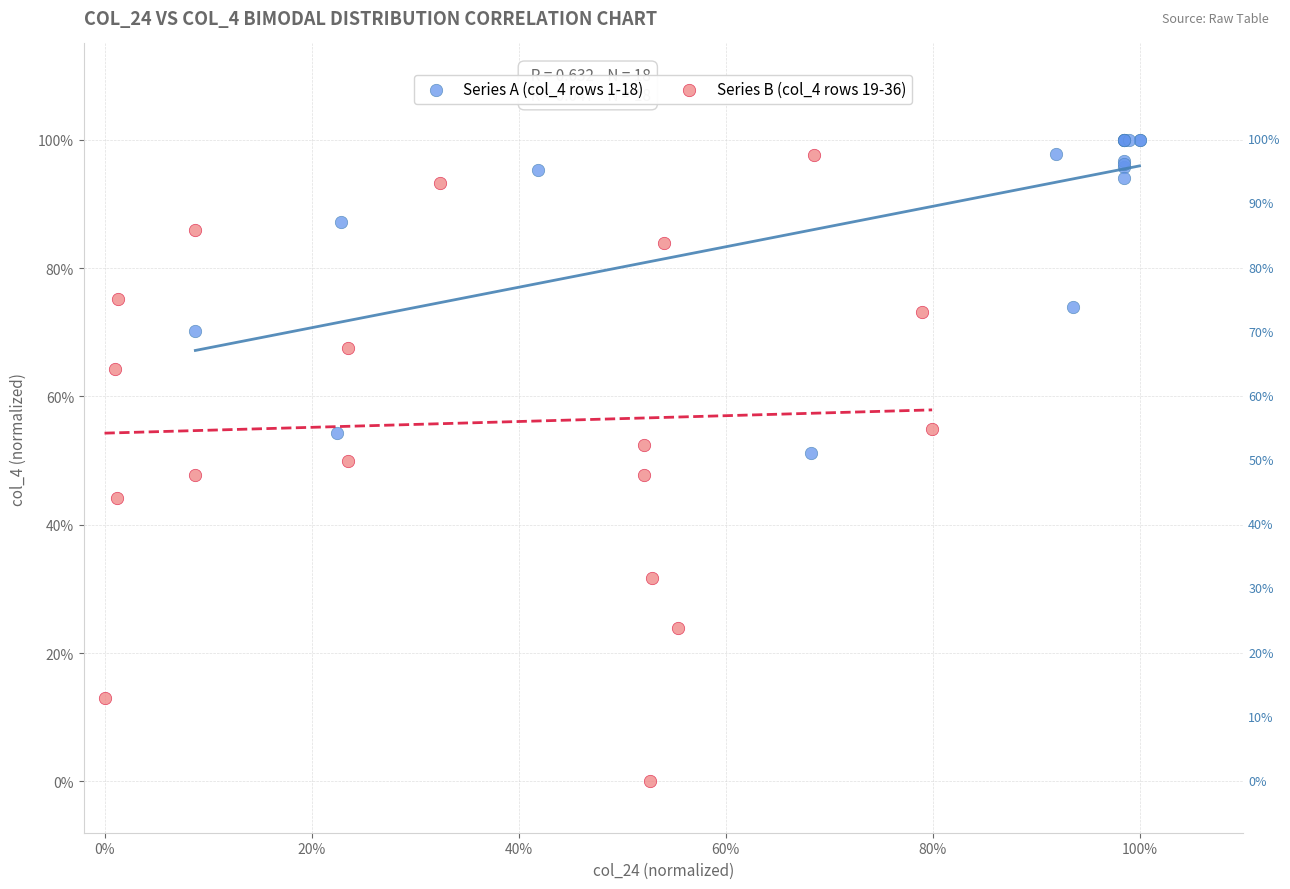

Which series contains the highest Y value?

Series A (col_4 rows 1-18)